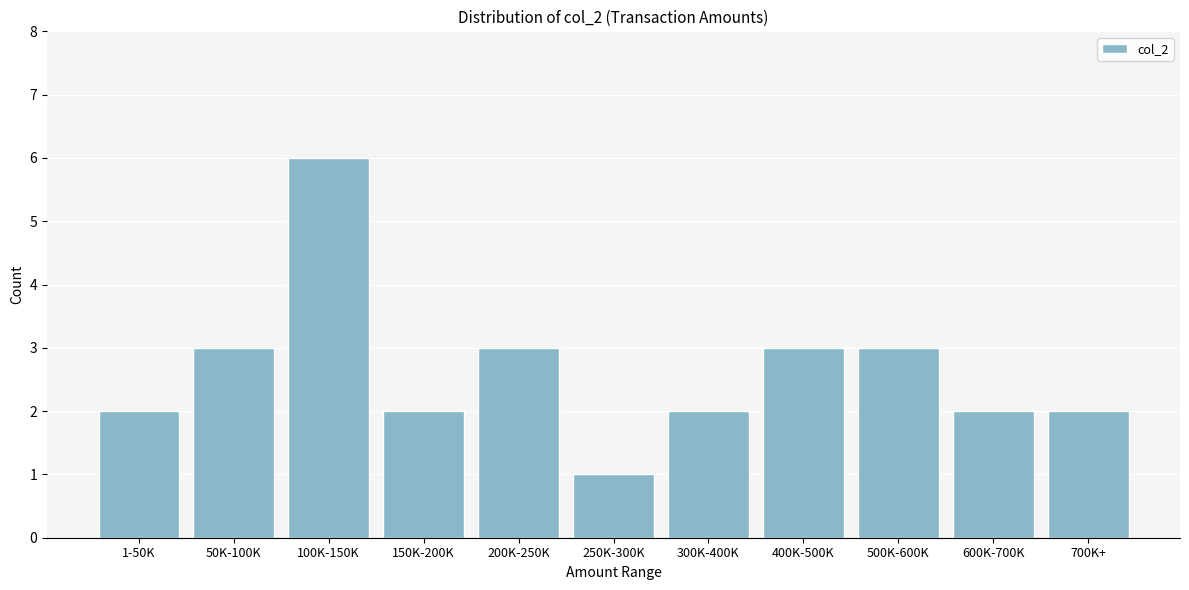

Reading right to left, list all the values displayed in this chart.

2	2	3	3	2	1	3	2	6	3	2